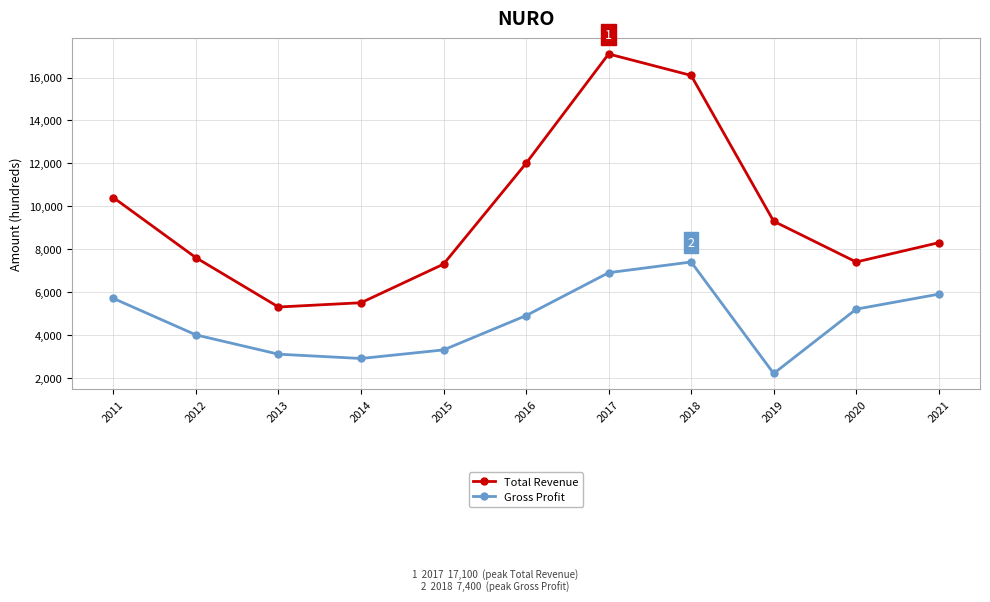

At which label does Total Revenue reach its peak?

2017